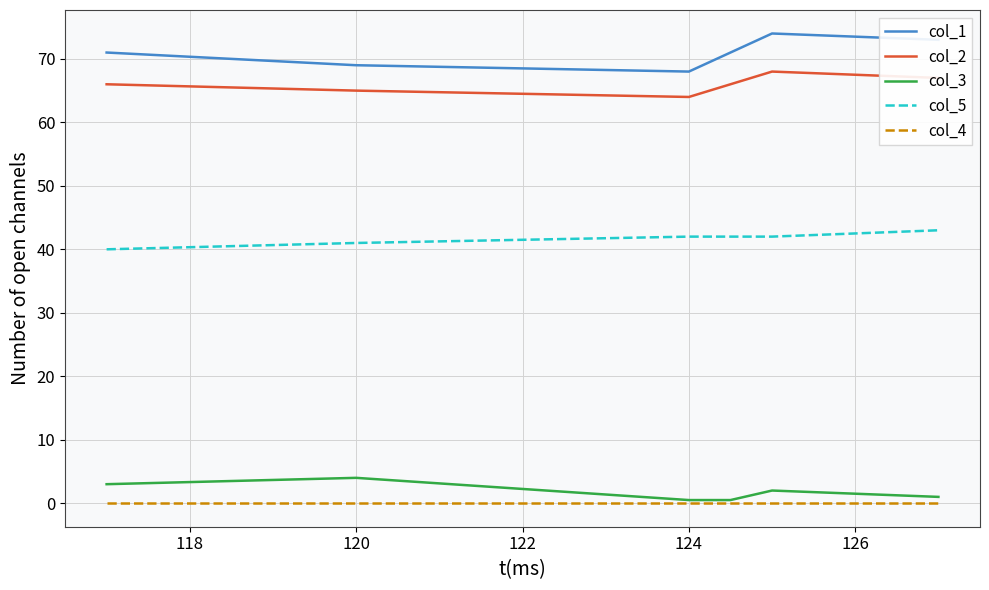

What is the average value of the col_1 series?

71.0